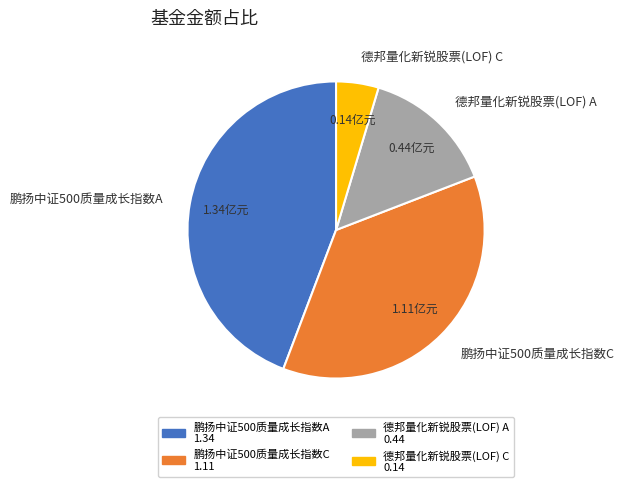

Rank the categories by value from highest to lowest.

鹏扬中证500质量成长指数A, 鹏扬中证500质量成长指数C, 德邦量化新锐股票(LOF) A, 德邦量化新锐股票(LOF) C